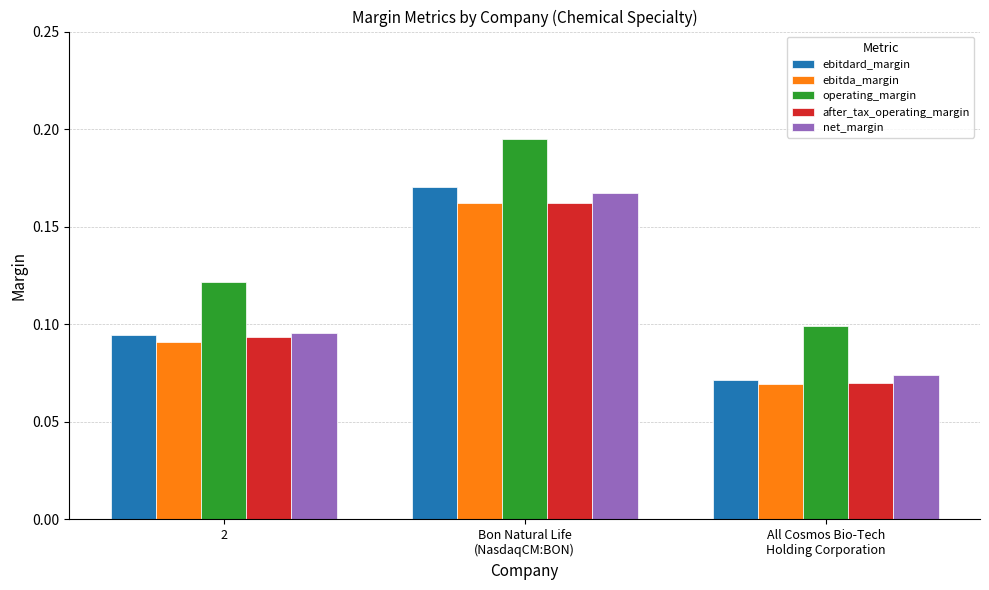

The value of operating_margin at 2 is 0.0. True or false?

False